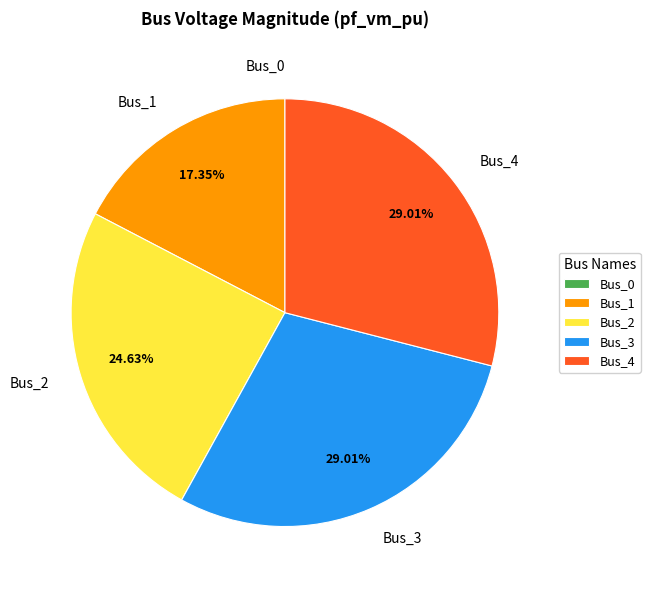

Combined, do Bus_3 and Bus_2 account for over 50%?

Yes